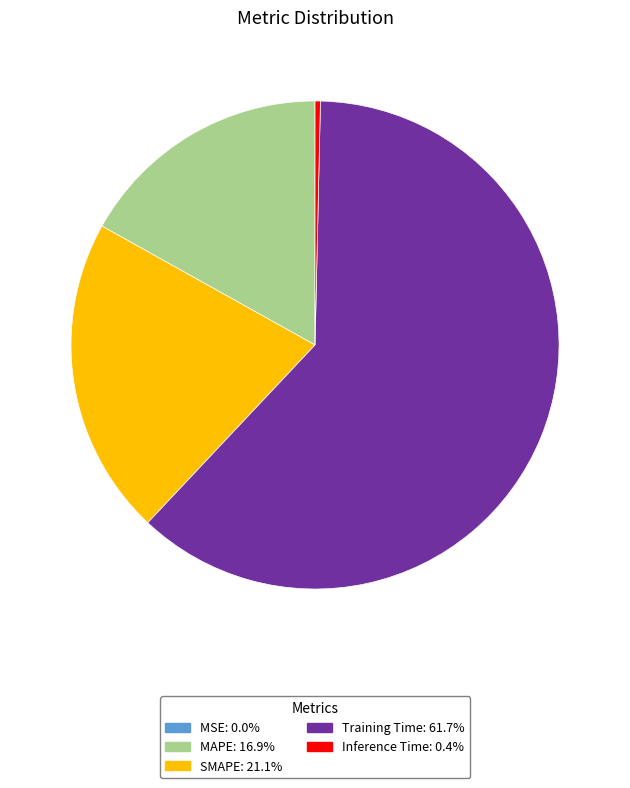

The Inference Time slice represents 0% of the pie. True or false?

True